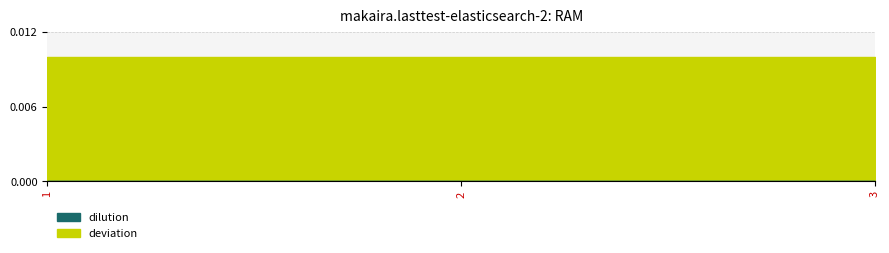

Between 1 and 2, which is larger?

1